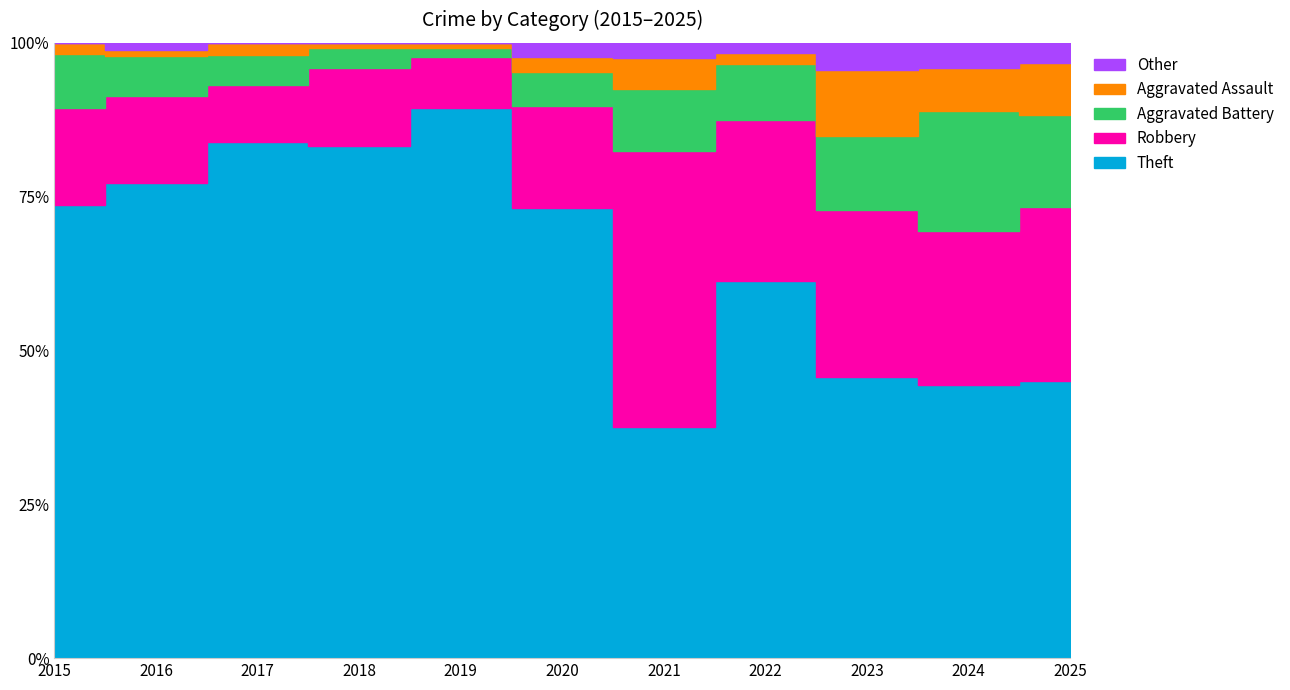

What is the approximate value of Other at 2021?

1